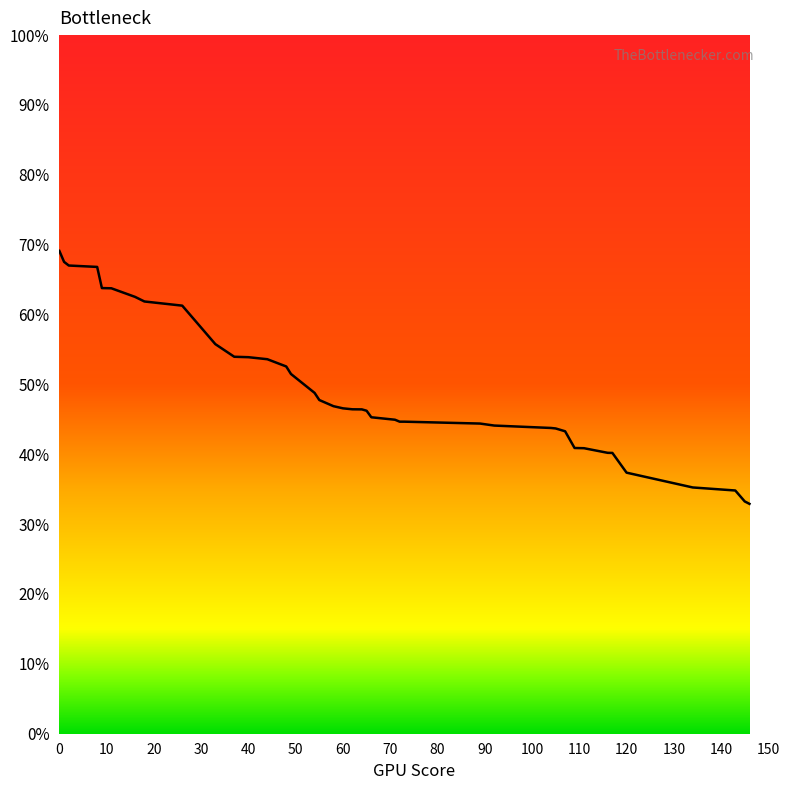

What is the smallest value displayed?

32.9